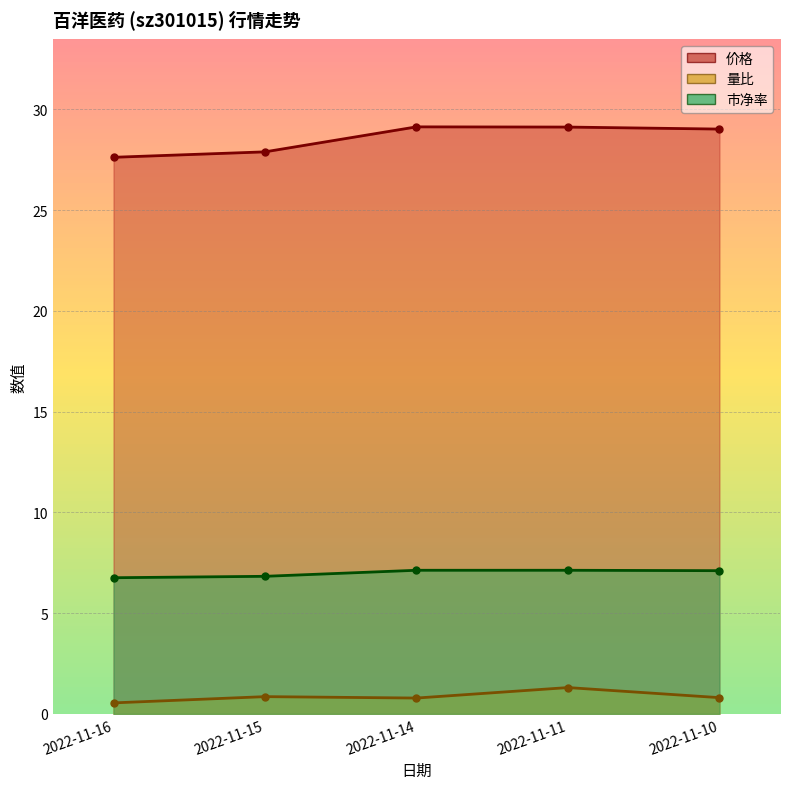

List the series in order of their peak value, highest first.

价格, 市净率, 量比